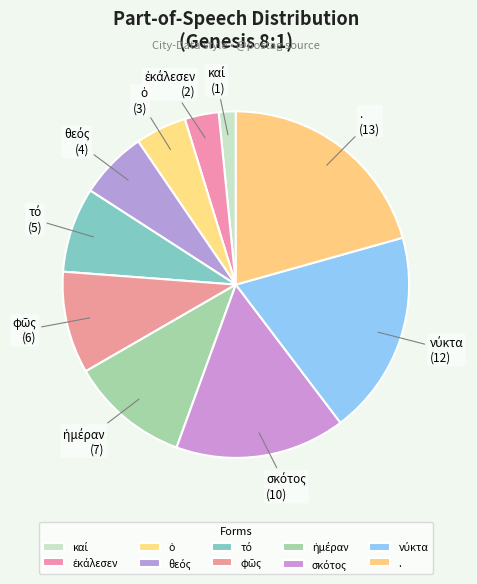

Which slice is the largest?

.